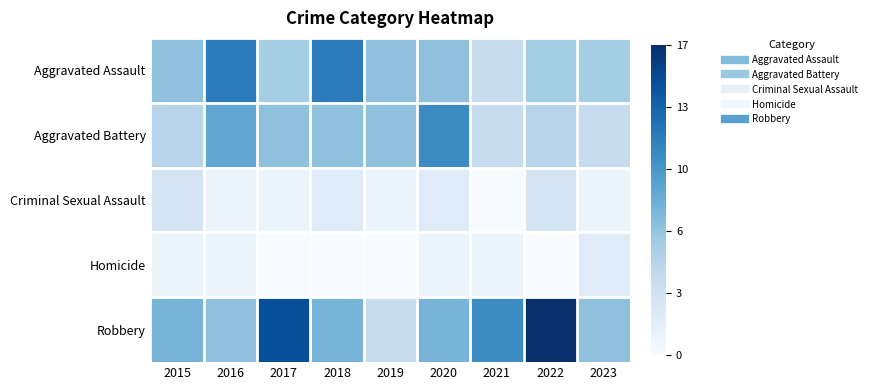

At how many categories does at least one series exceed 5?

9